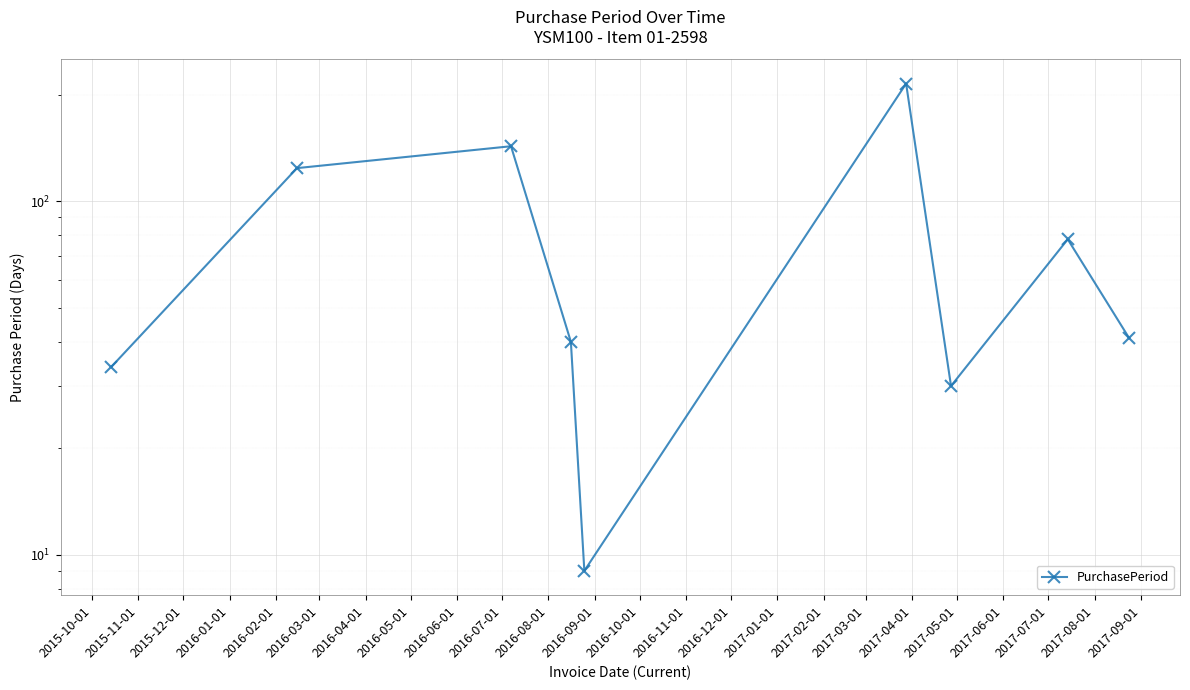

Reading left to right, transcribe all the data shown in this chart.

34	124	143	40	9	215	30	78	41